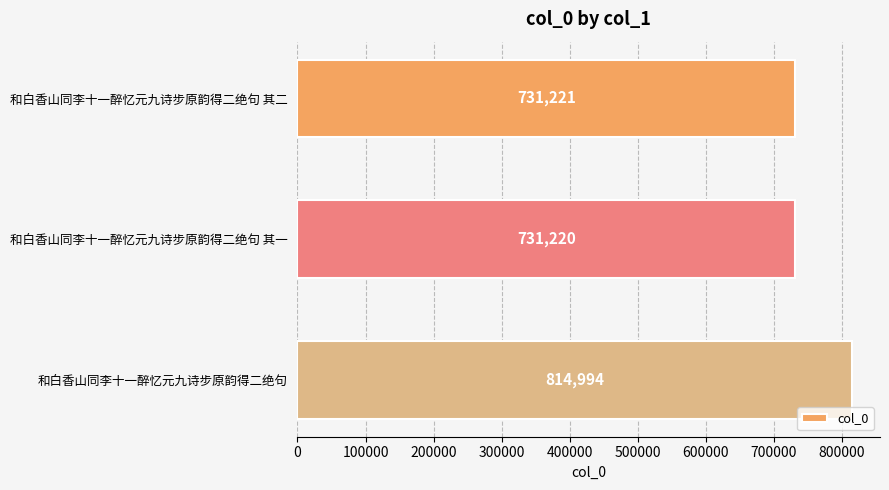

True or false: the data shows 731221 at 和白香山同李十一醉忆元九诗步原韵得二绝句 其二.

True